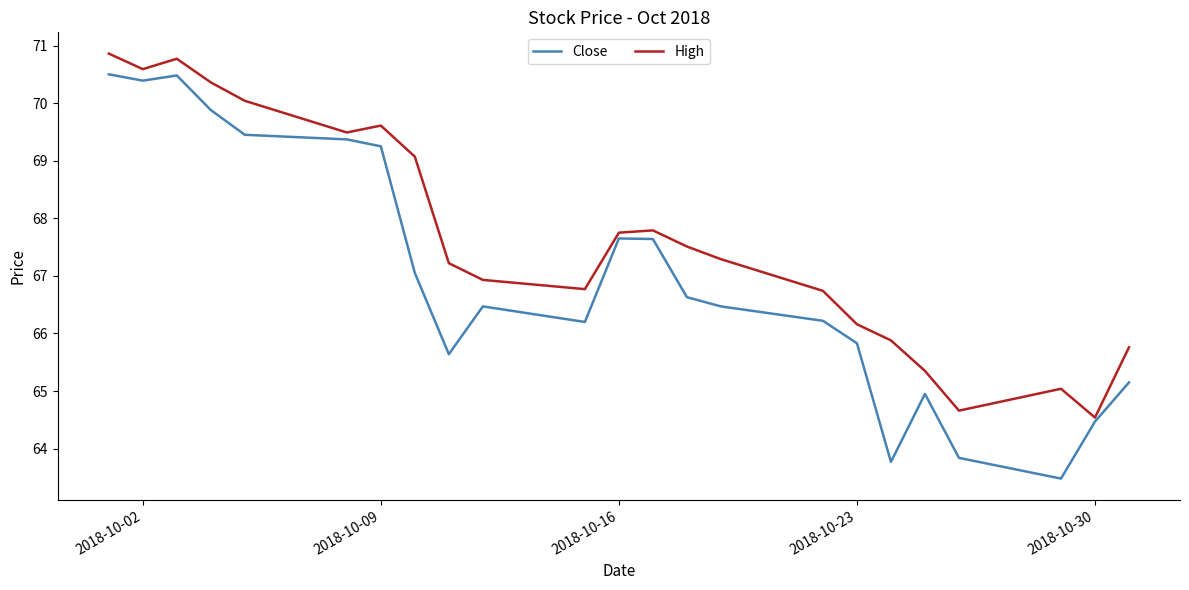

What are all the series names shown in the legend?

Close, High